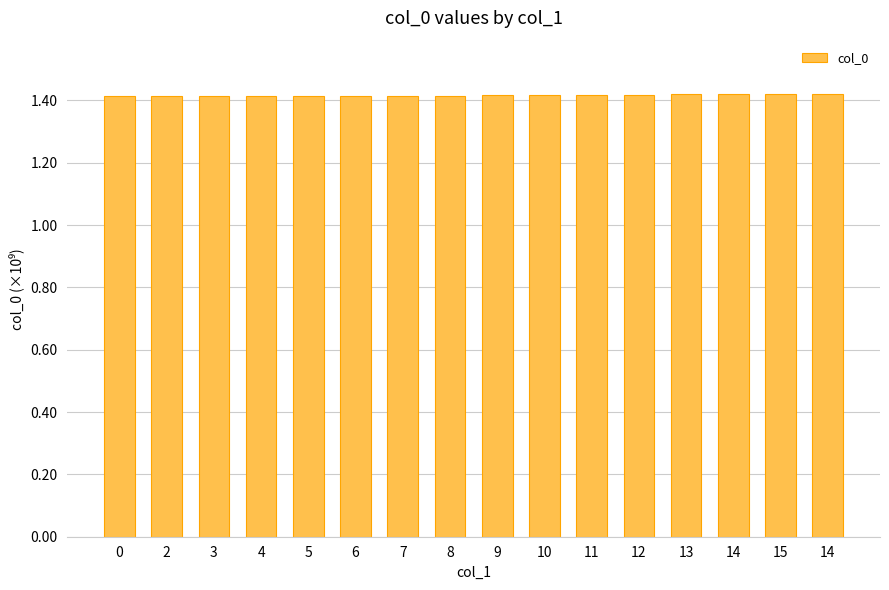

True or false: the data shows 1.4 at 4.

True